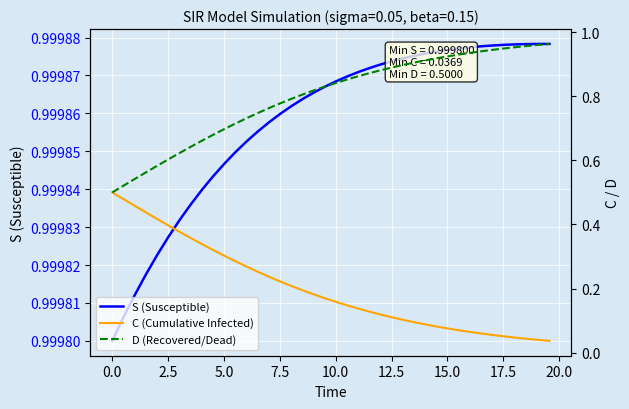

What position from the right is 5.0?

37